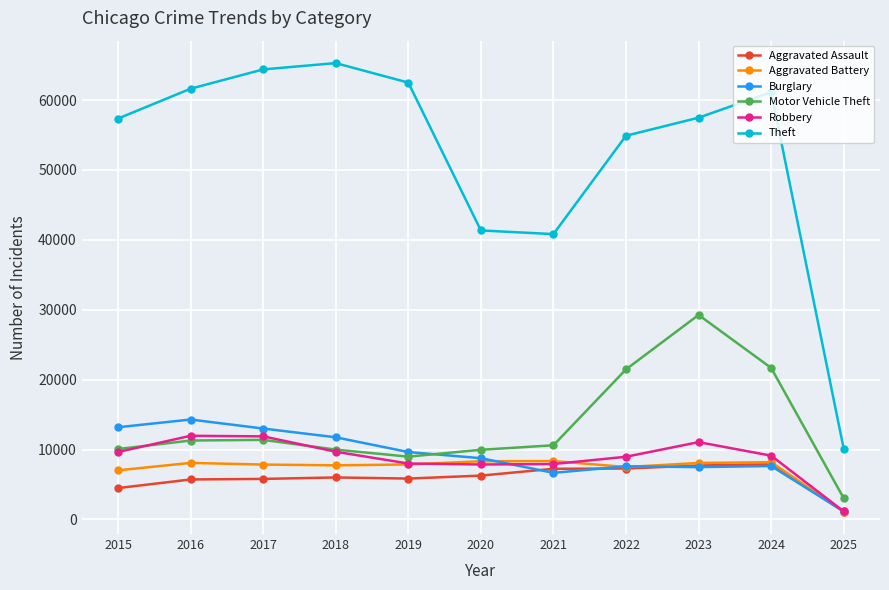

What is the total value across all series at 2021?

81594